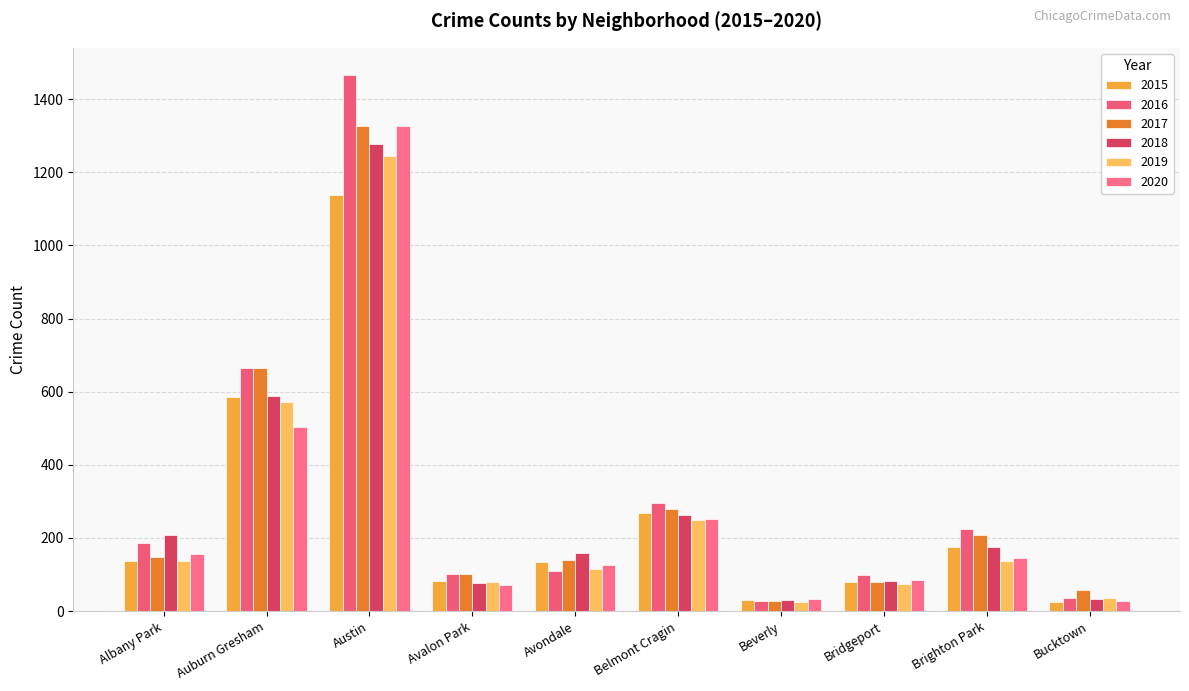

What value does the 2016 series have at Brighton Park, to the nearest 50?

200